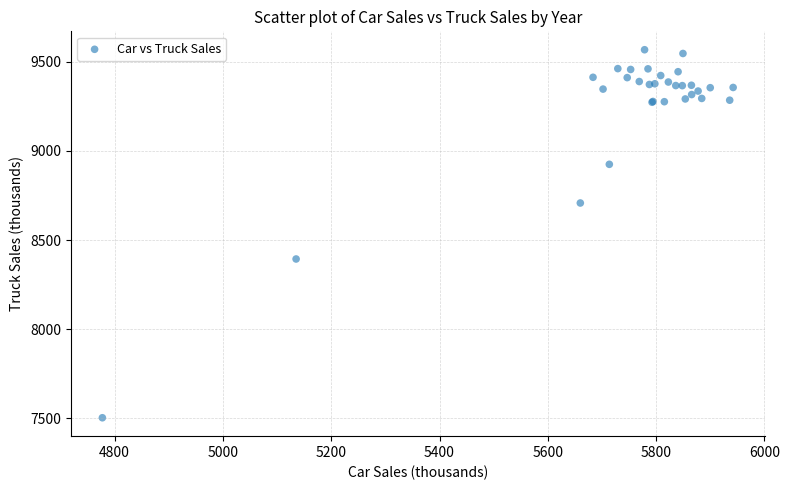

What Y value in the scatter plot is closest to 8535?

8394.1